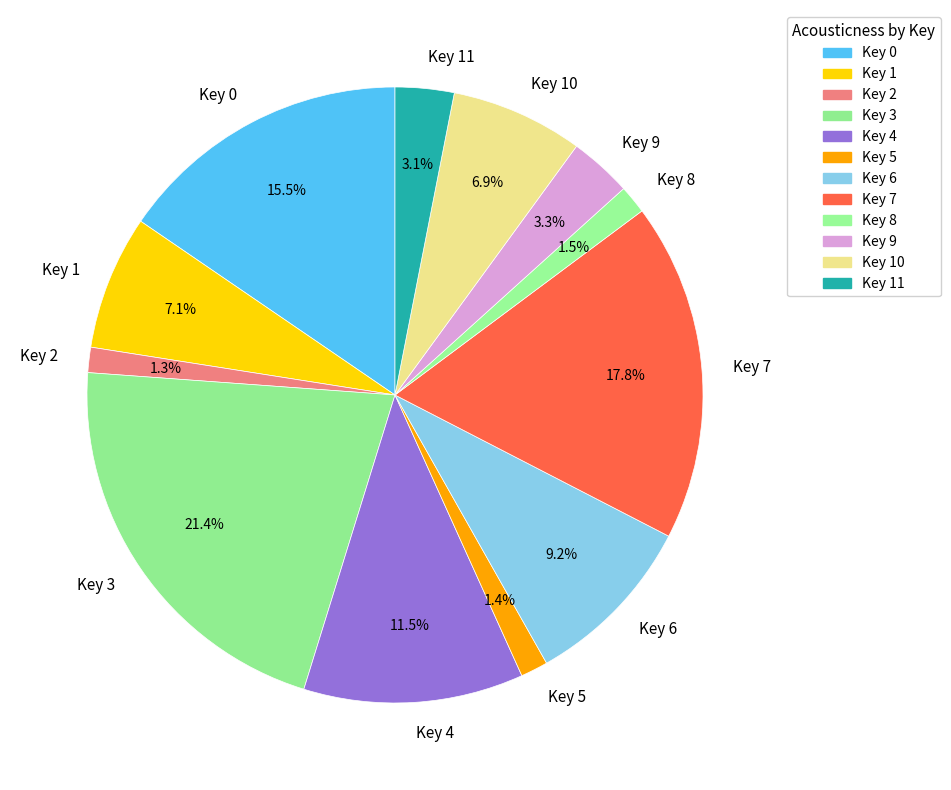

Which slice is the largest?

Key 3